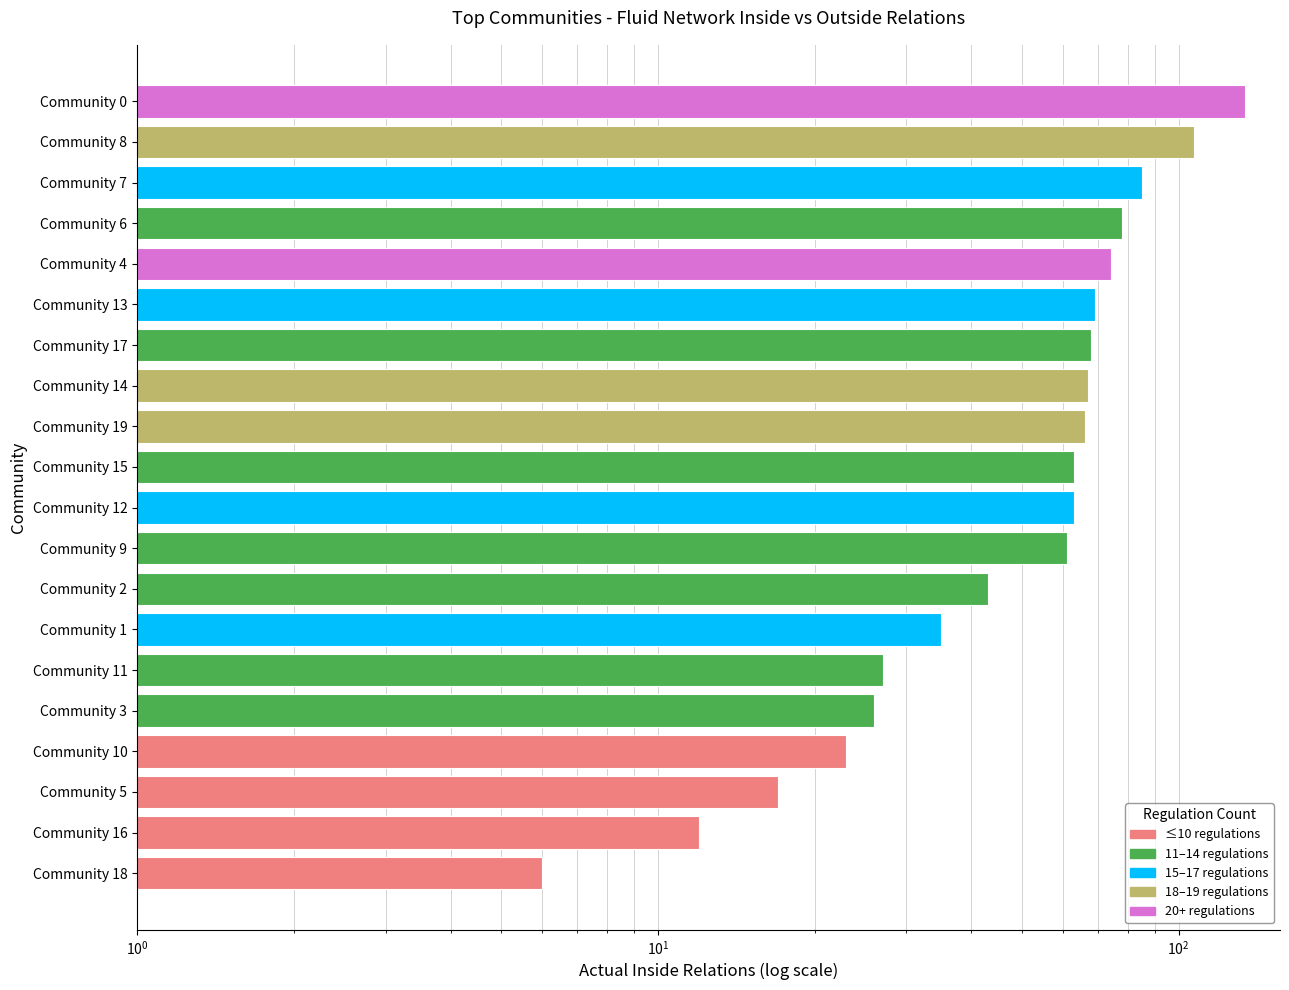

Are the bars grouped side by side (vs. stacked)?

No